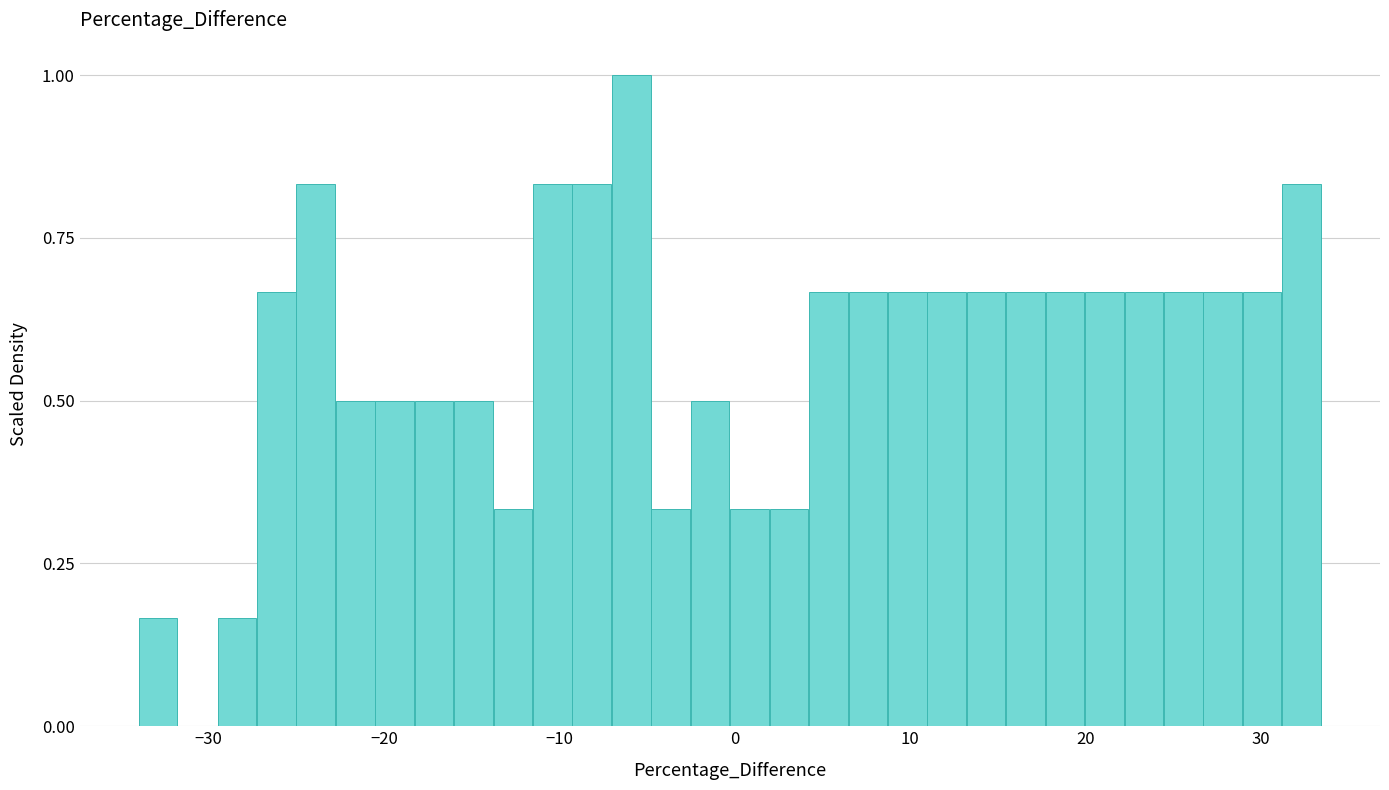

Read against the x-axis, roughly where is the centre of the tallest bar?

-6